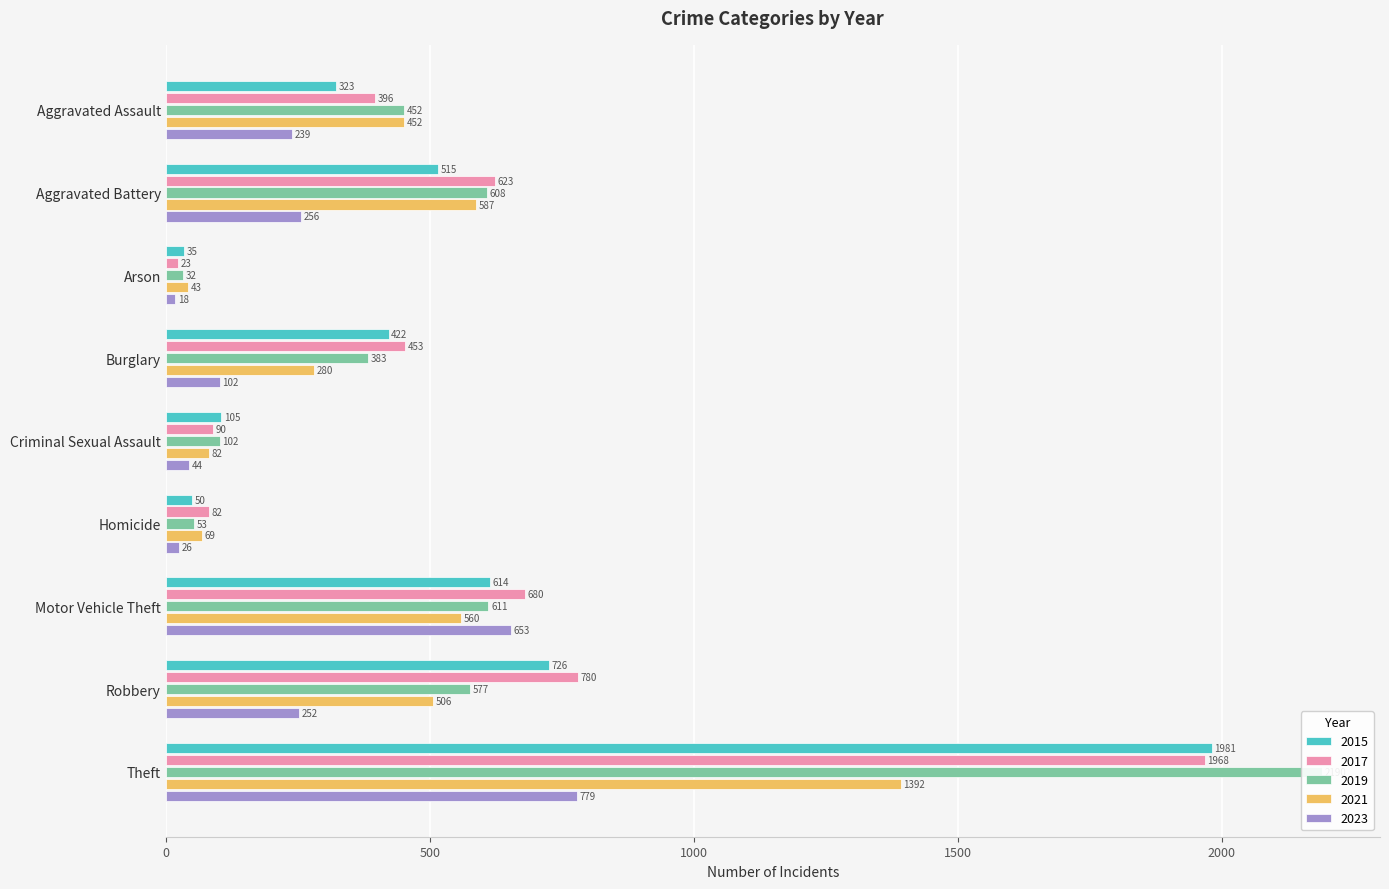

Reading right to left, what are all the values shown in this chart?

2015: 1981	726	614	50	105	422	35	515	323
2017: 1968	780	680	82	90	453	23	623	396
2019: 2190	577	611	53	102	383	32	608	452
2021: 1392	506	560	69	82	280	43	587	452
2023: 779	252	653	26	44	102	18	256	239